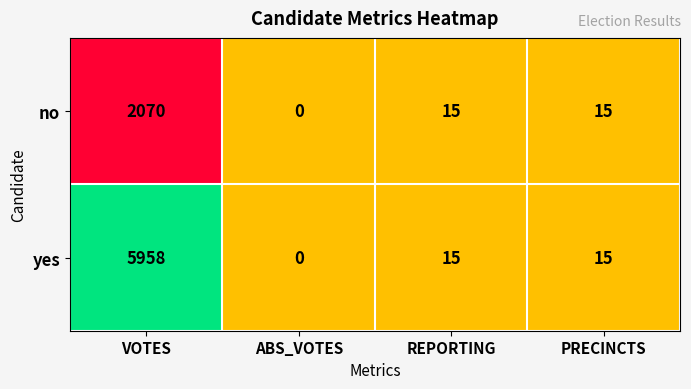

Between VOTES and ABS_VOTES, which series saw the biggest shift?

yes